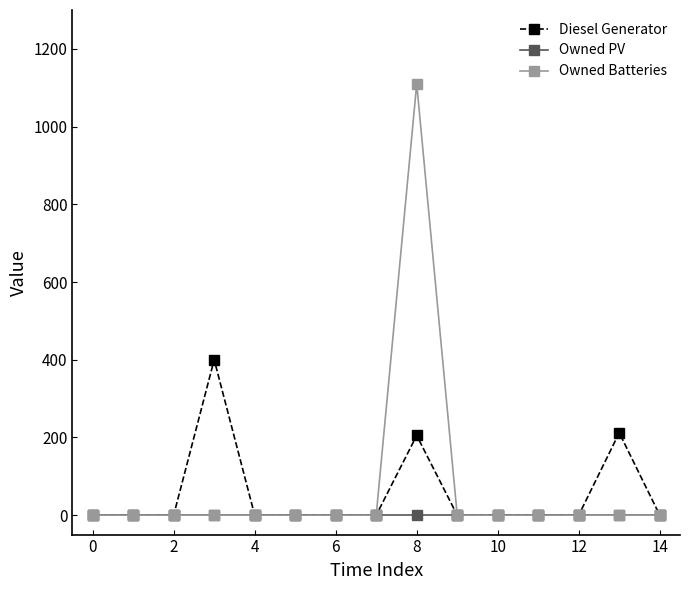

At how many categories does at least one series exceed 47?

3